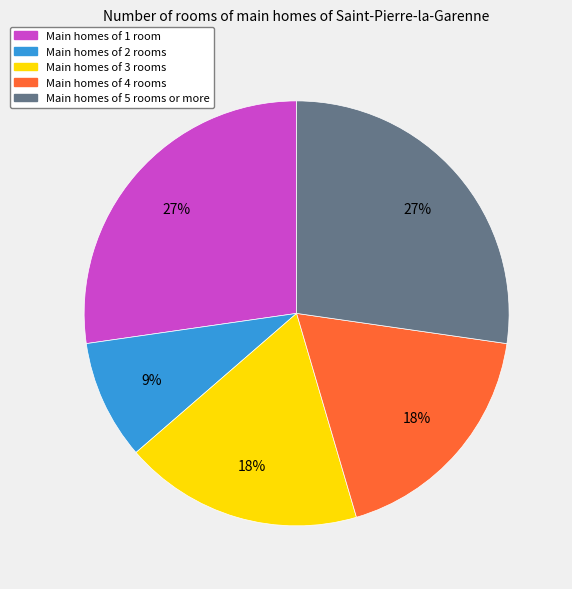

Is there any slice that represents more than half of the pie?

No